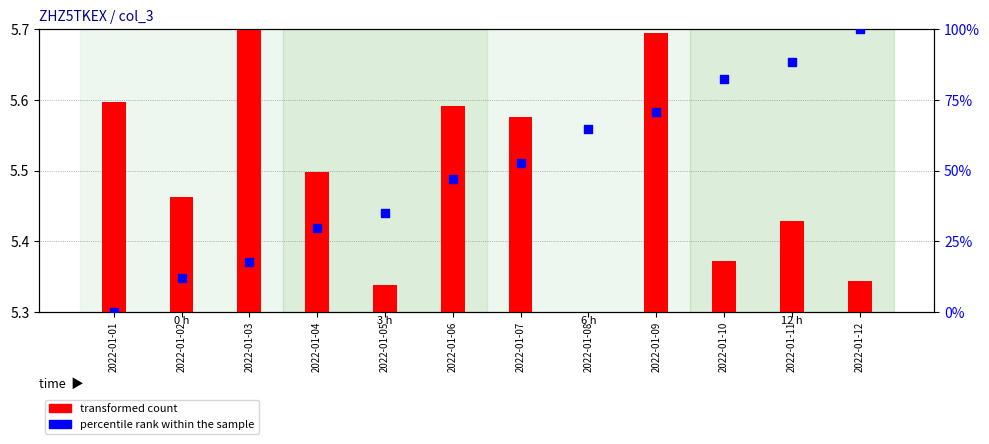

Which series contains the lowest Y value?

percentile rank within the sample